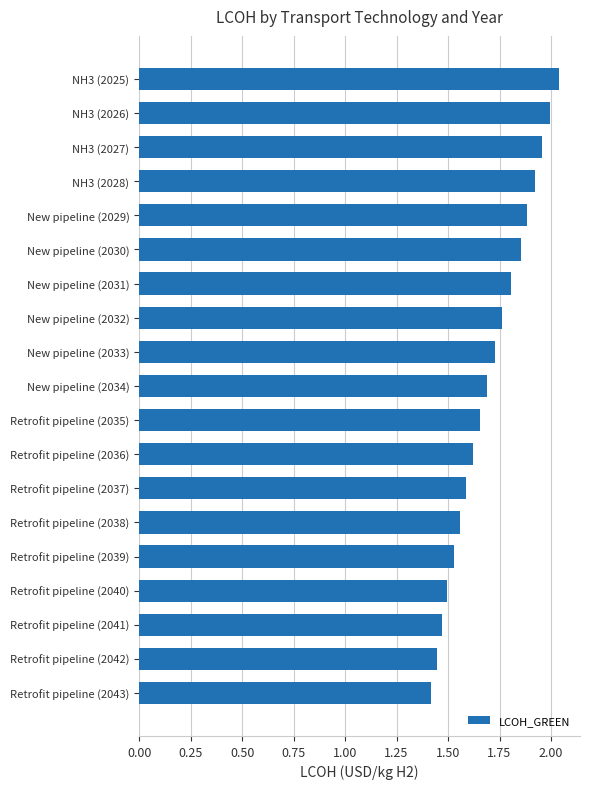

What is the ratio of the value at Retrofit pipeline (2040) to the value at Retrofit pipeline (2042)?

1.0